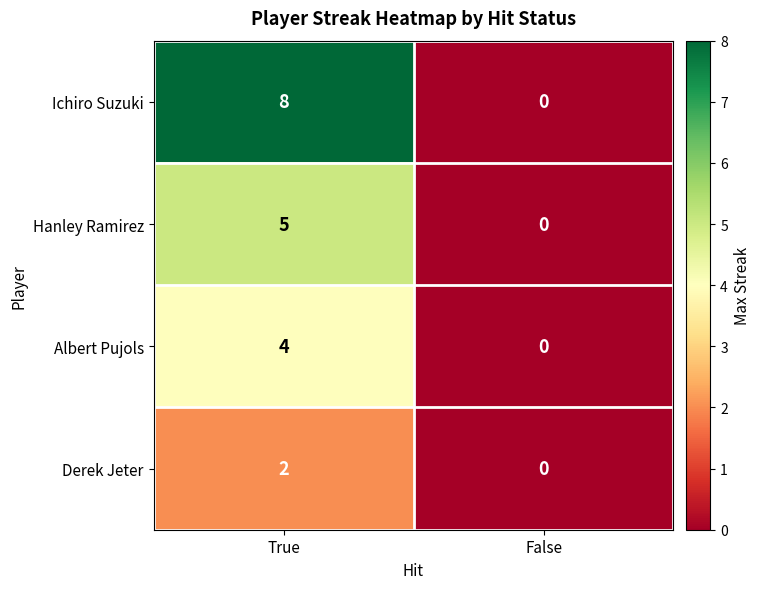

What is the greatest value displayed?

8